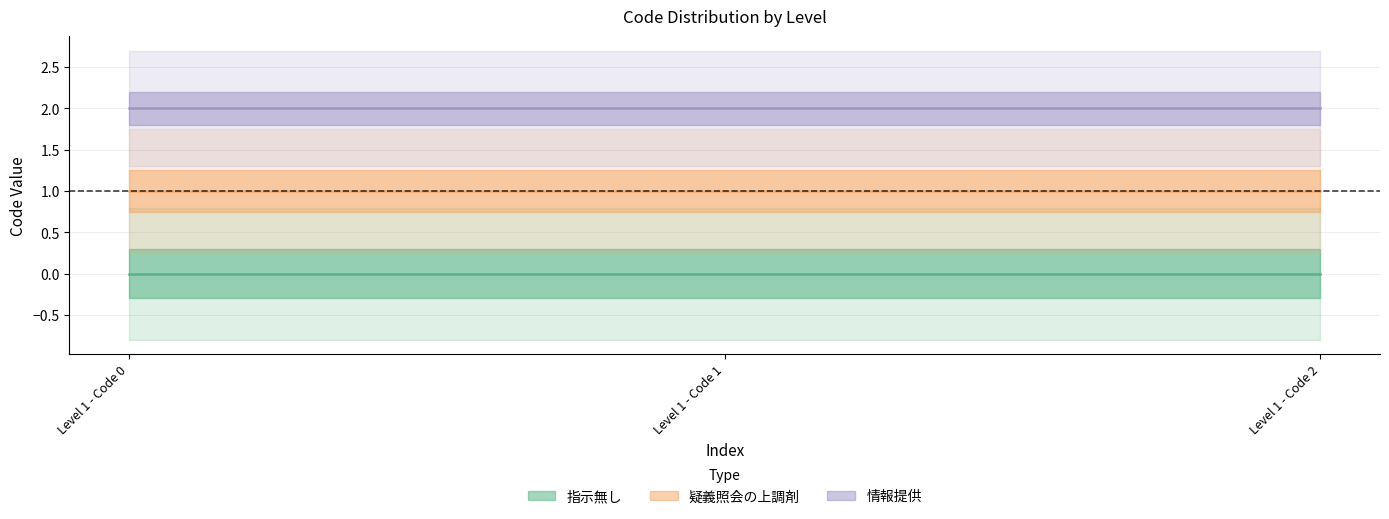

Which series has the largest range (max minus min)?

指示無し